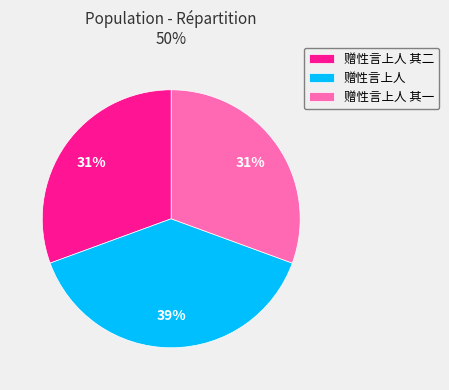

How many slices are in this pie chart?

3